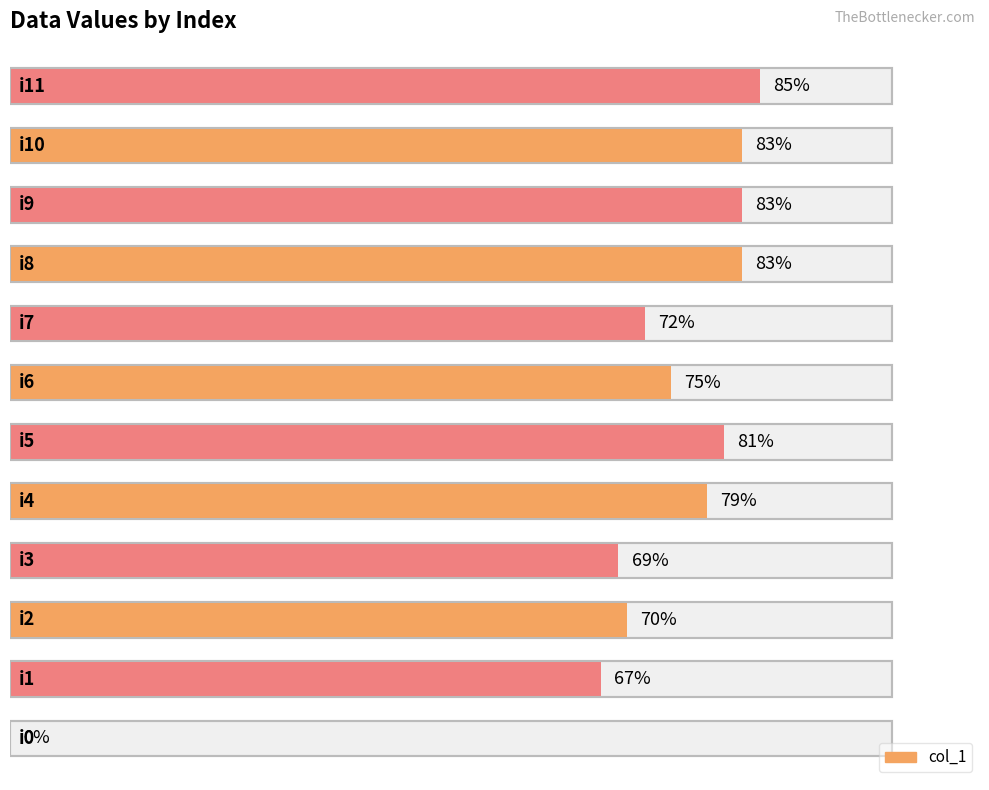

The value at i11 is 129. True or false?

False